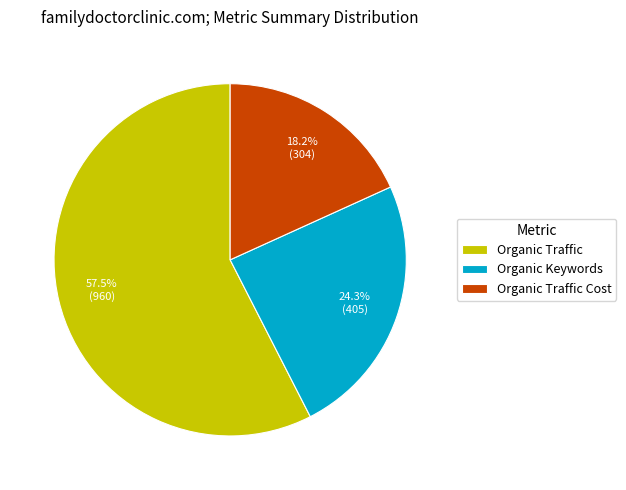

Which has a higher value, Organic Traffic Cost or Organic Traffic?

Organic Traffic